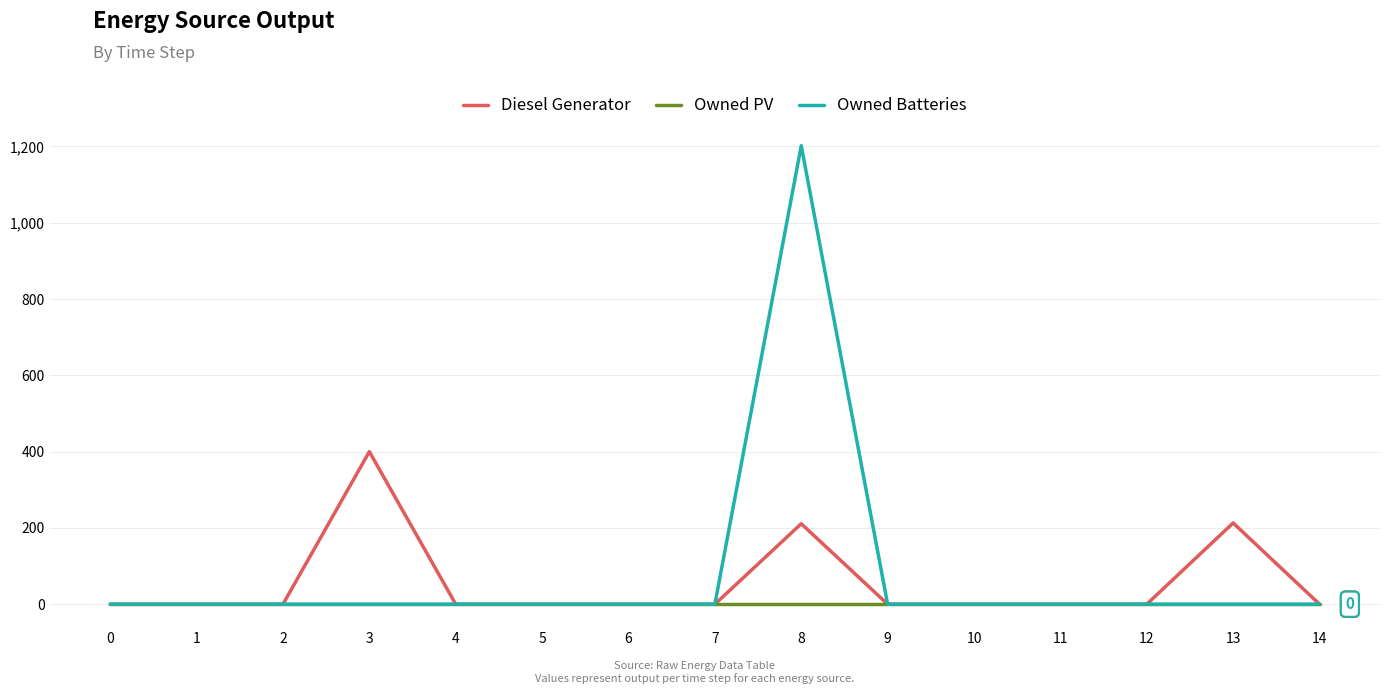

Rank the series by their maximum value, from highest to lowest.

Owned Batteries, Diesel Generator, Owned PV